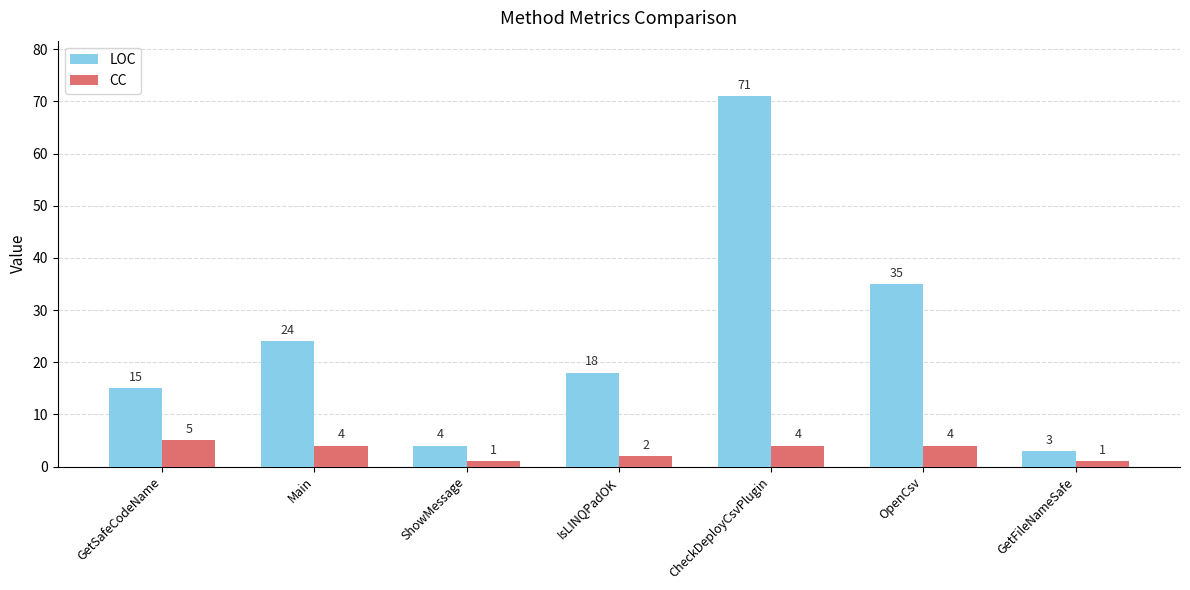

What is the label of the 3rd bar from the right?

CheckDeployCsvPlugin